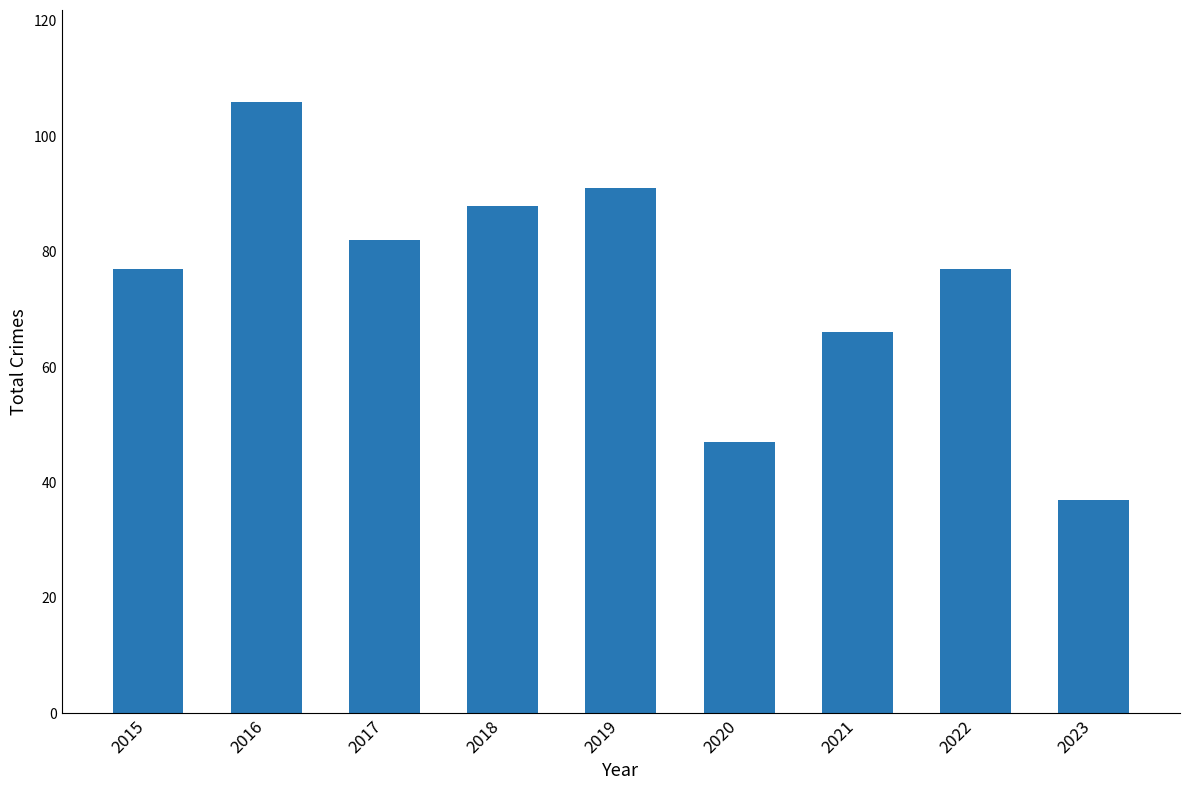

What is the difference between the second highest and second lowest values?

44